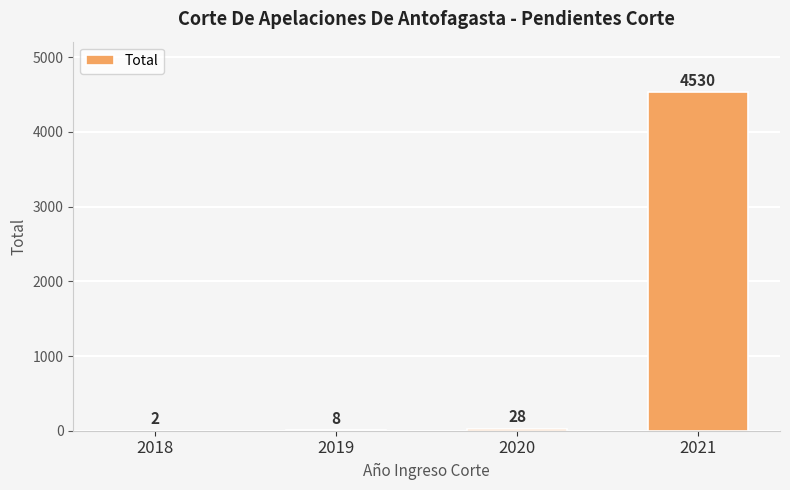

What is the average value?

1142